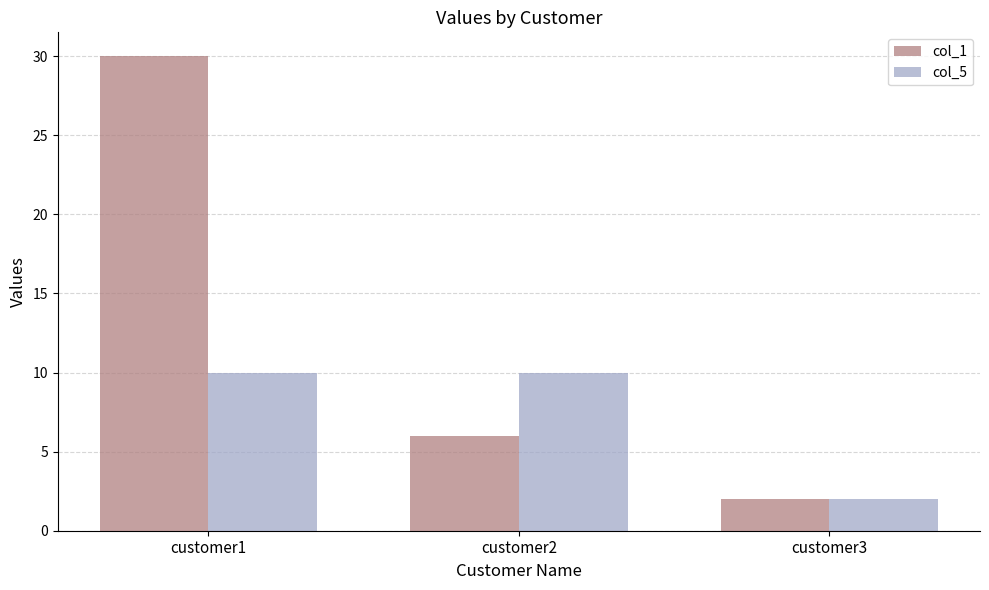

How many series are shown in this chart?

2